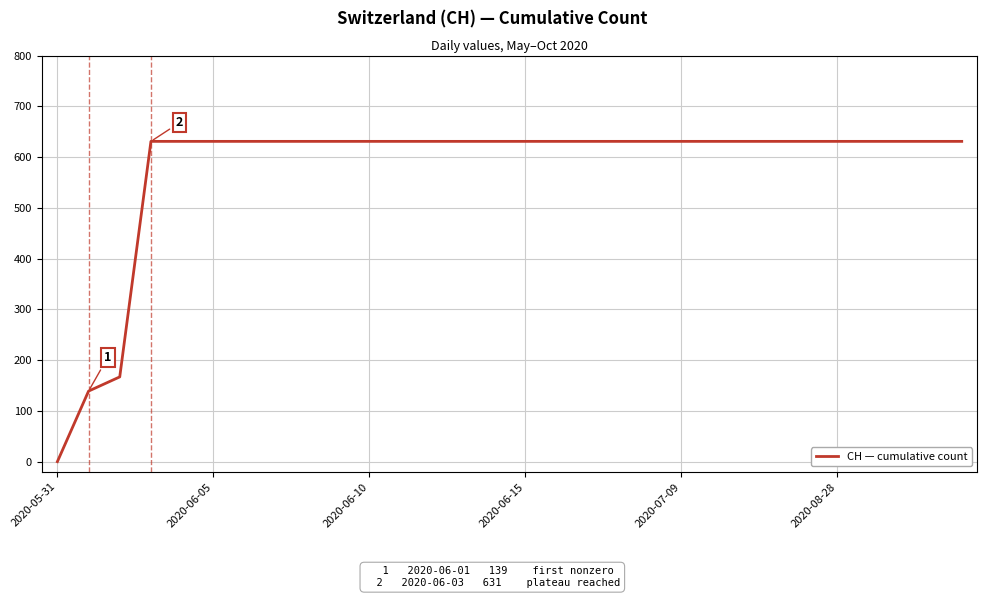

What is the difference between the maximum and minimum values?

631